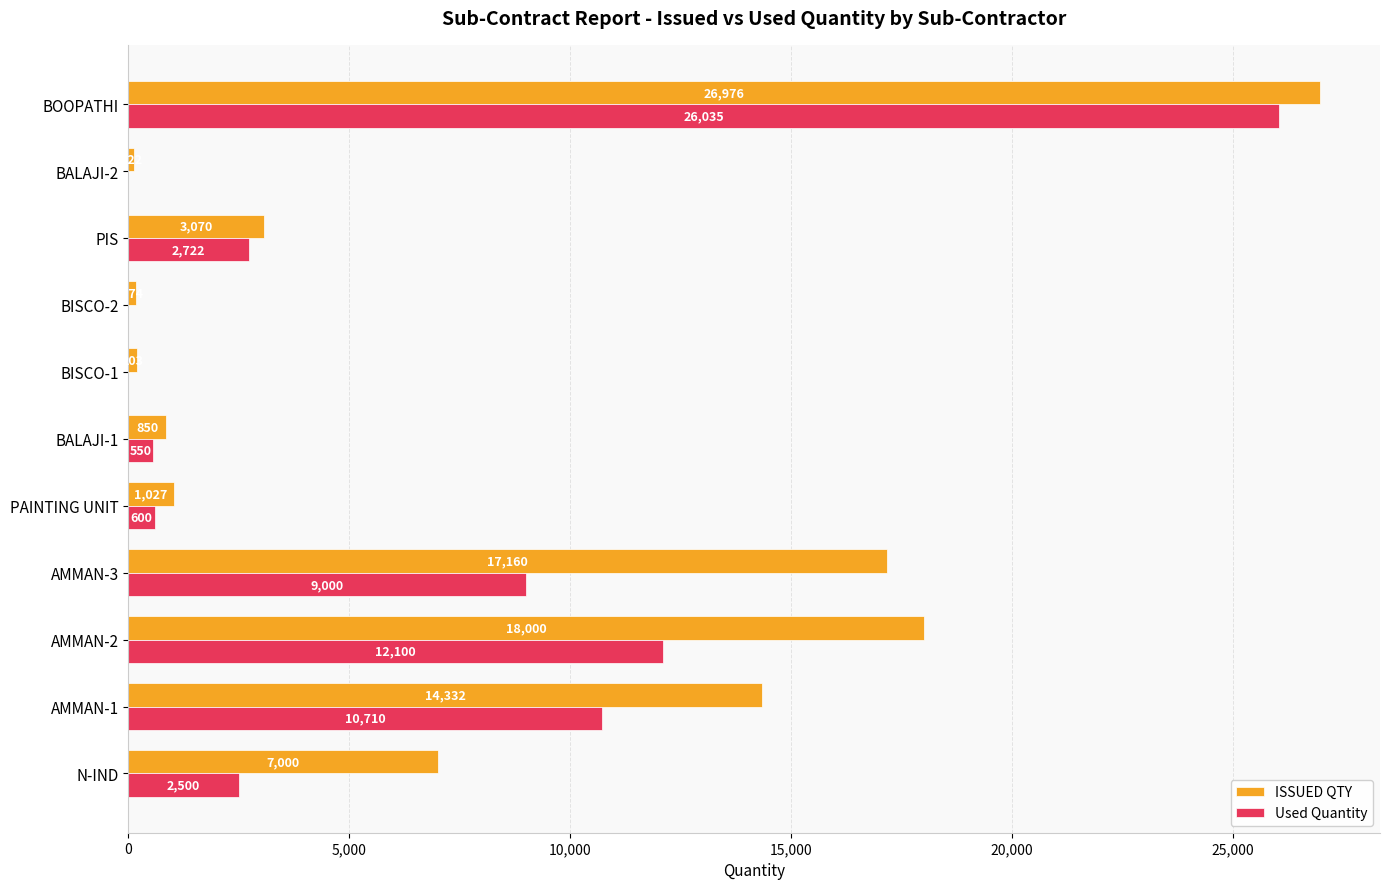

True or false: Used Quantity has a value of 0 at BISCO-2.

True